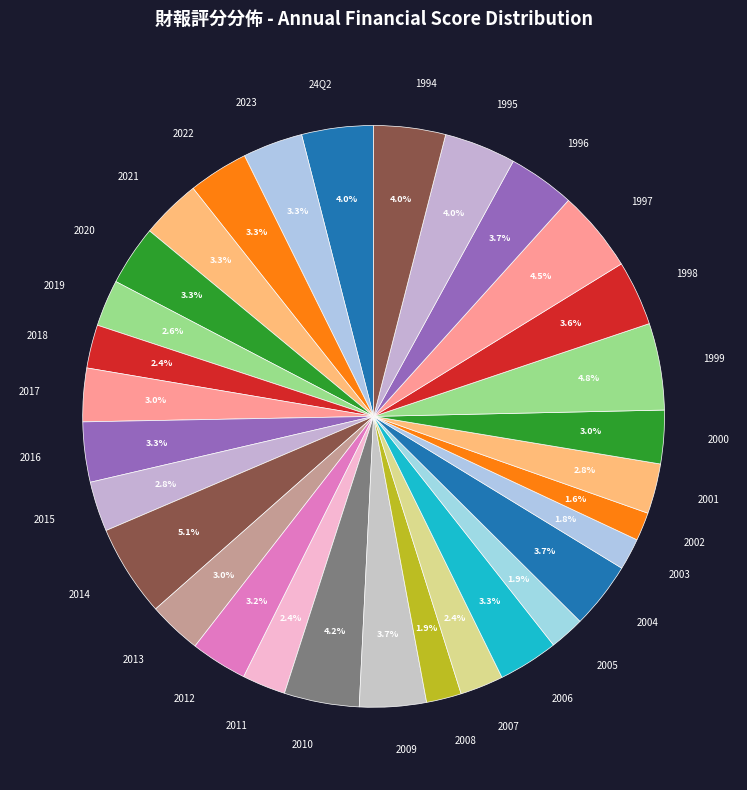

What portion of the pie excludes 1994?

96.0%